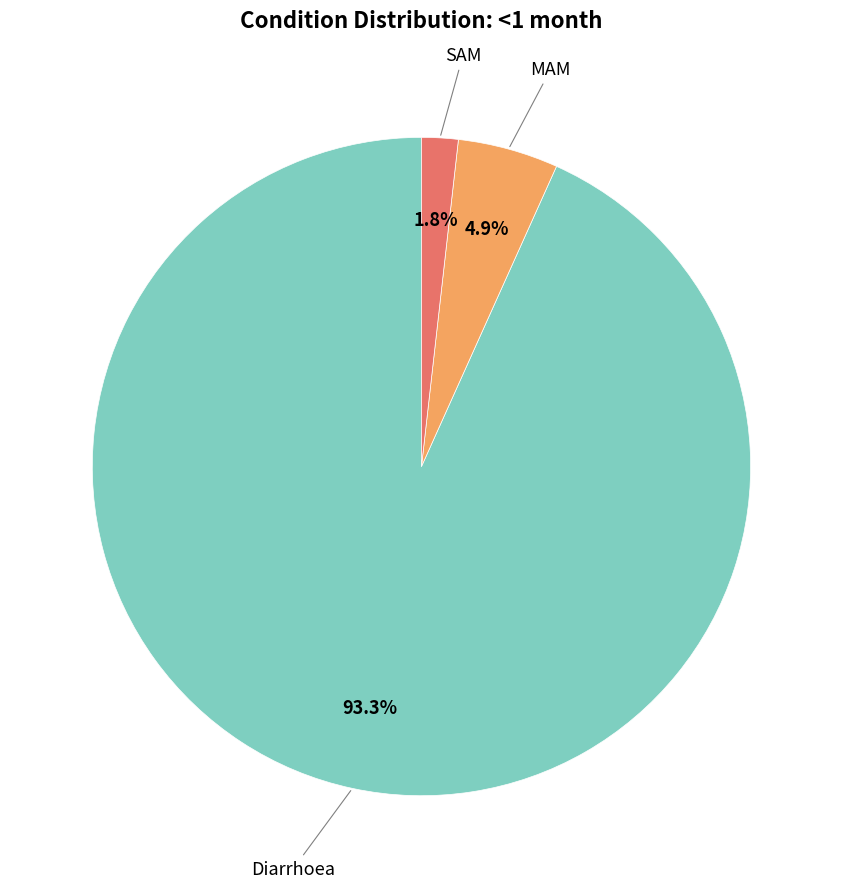

How many segments does this pie chart have?

3